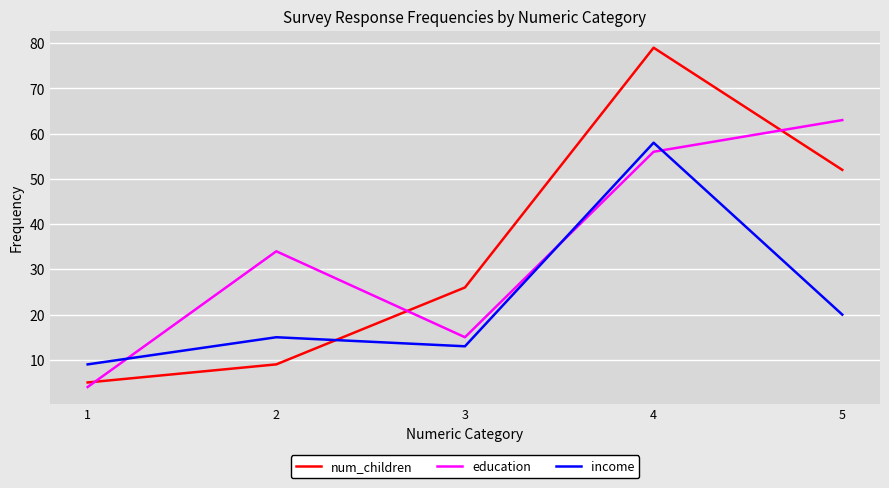

Reading right to left, list all the values displayed in this chart.

num_children: 5=52	4=79	3=26	2=9	1=5
education: 5=63	4=56	3=15	2=34	1=4
income: 5=20	4=58	3=13	2=15	1=9